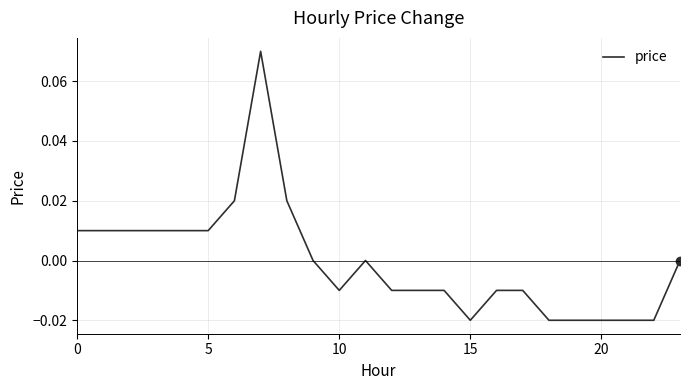

Does the chart have visible grid lines?

Yes